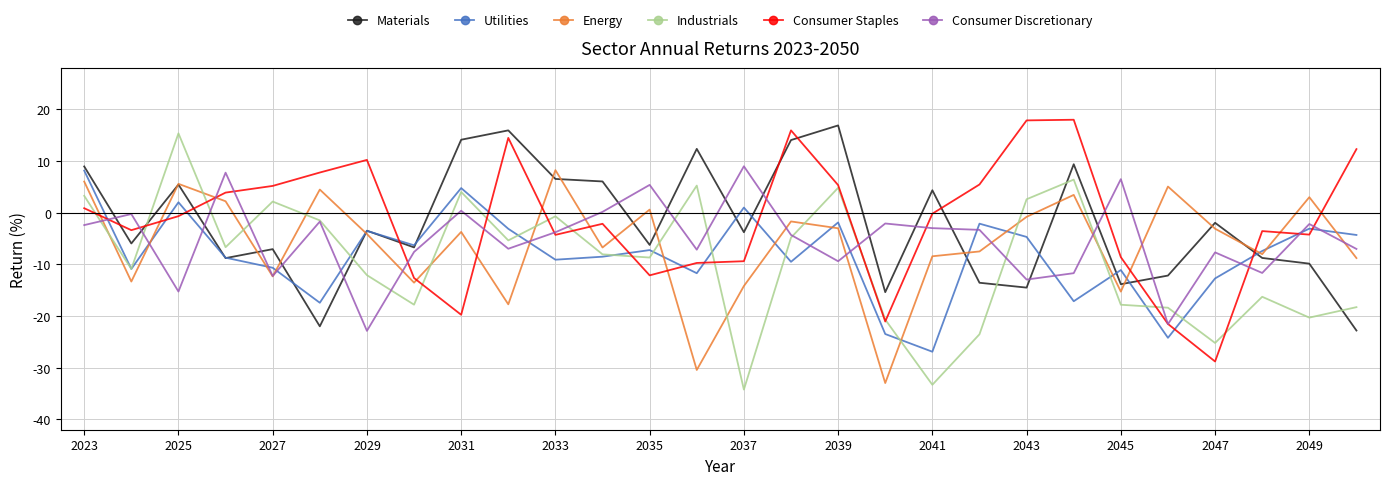

After their last crossing, which series has the higher values: Materials or Consumer Discretionary?

Consumer Discretionary